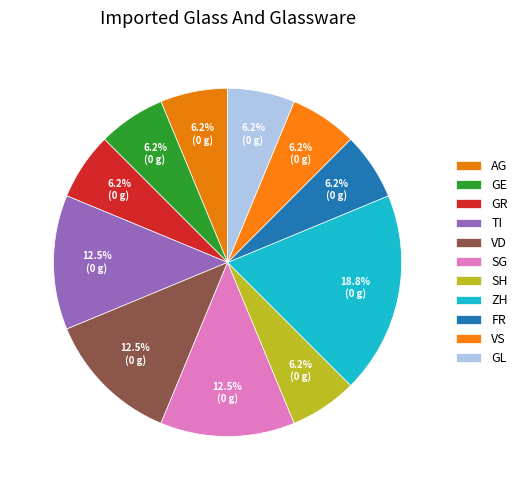

How many slices are in this pie chart?

11